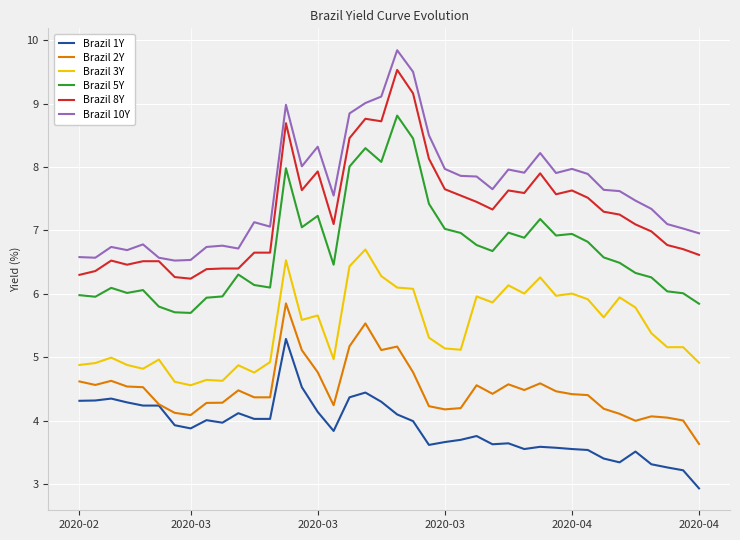

Rank the series by their maximum value, from highest to lowest.

Brazil 10Y, Brazil 8Y, Brazil 5Y, Brazil 3Y, Brazil 2Y, Brazil 1Y